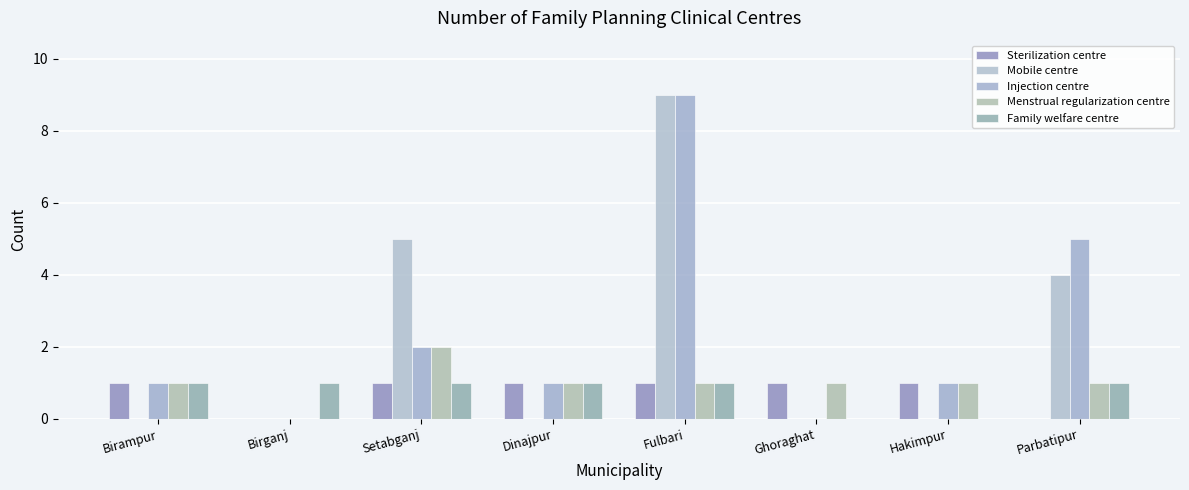

What position from the right is Parbatipur?

1